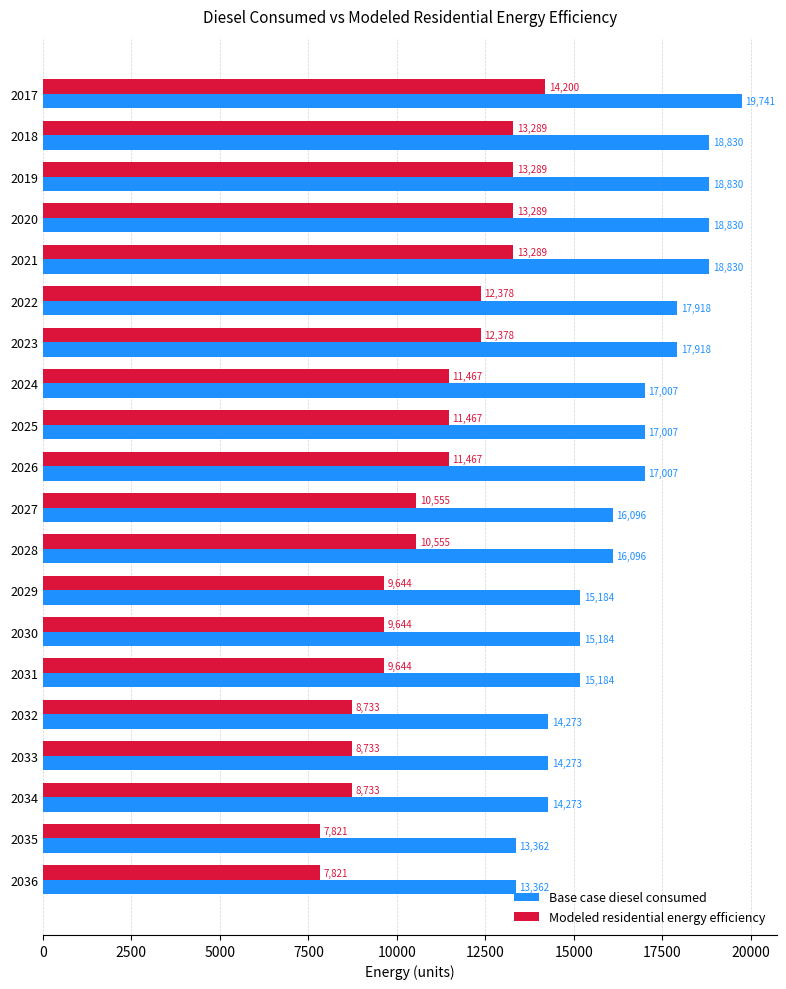

Read the Base case diesel consumed value at 2032.

14273.1